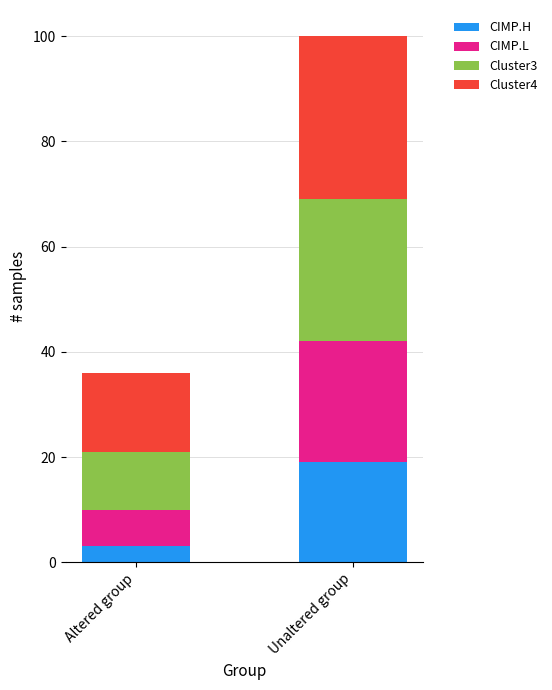

How many data points does each series have?

2